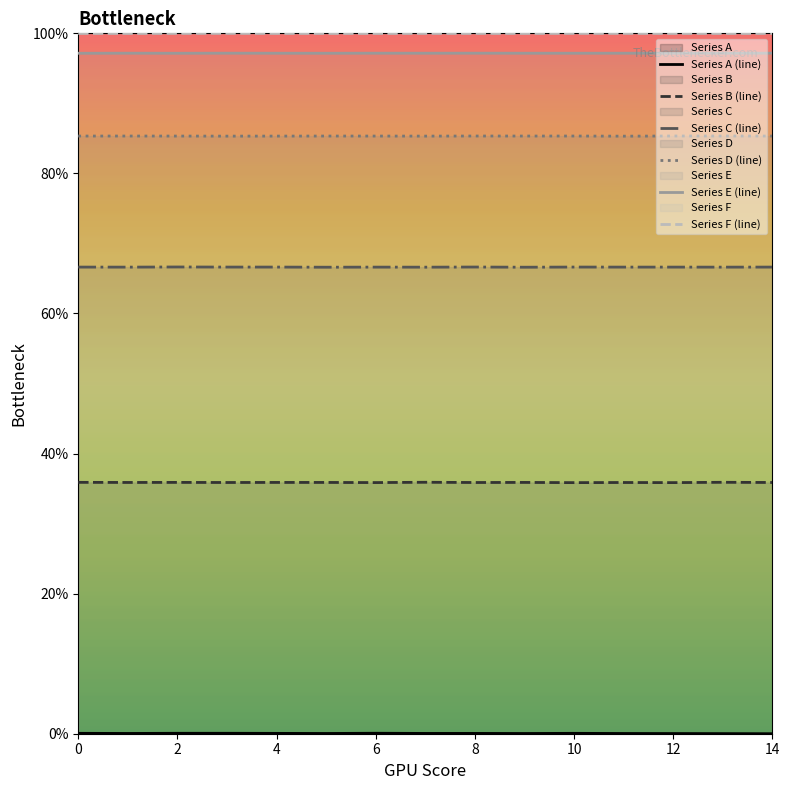

What is the spread (max minus min) of values at 14?

100.0